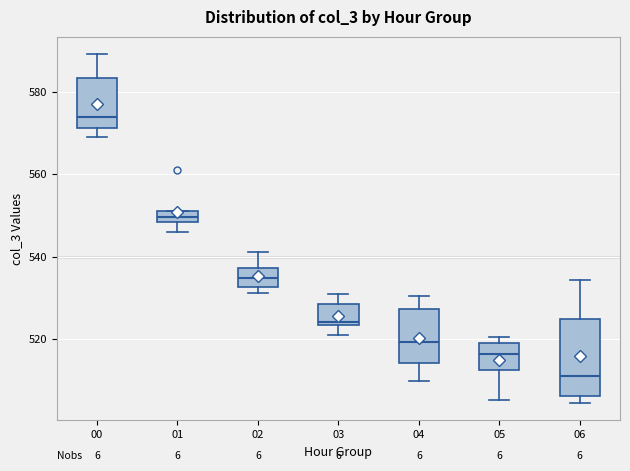

Comparing the boxes themselves (not the whiskers), which one is the tallest?

06